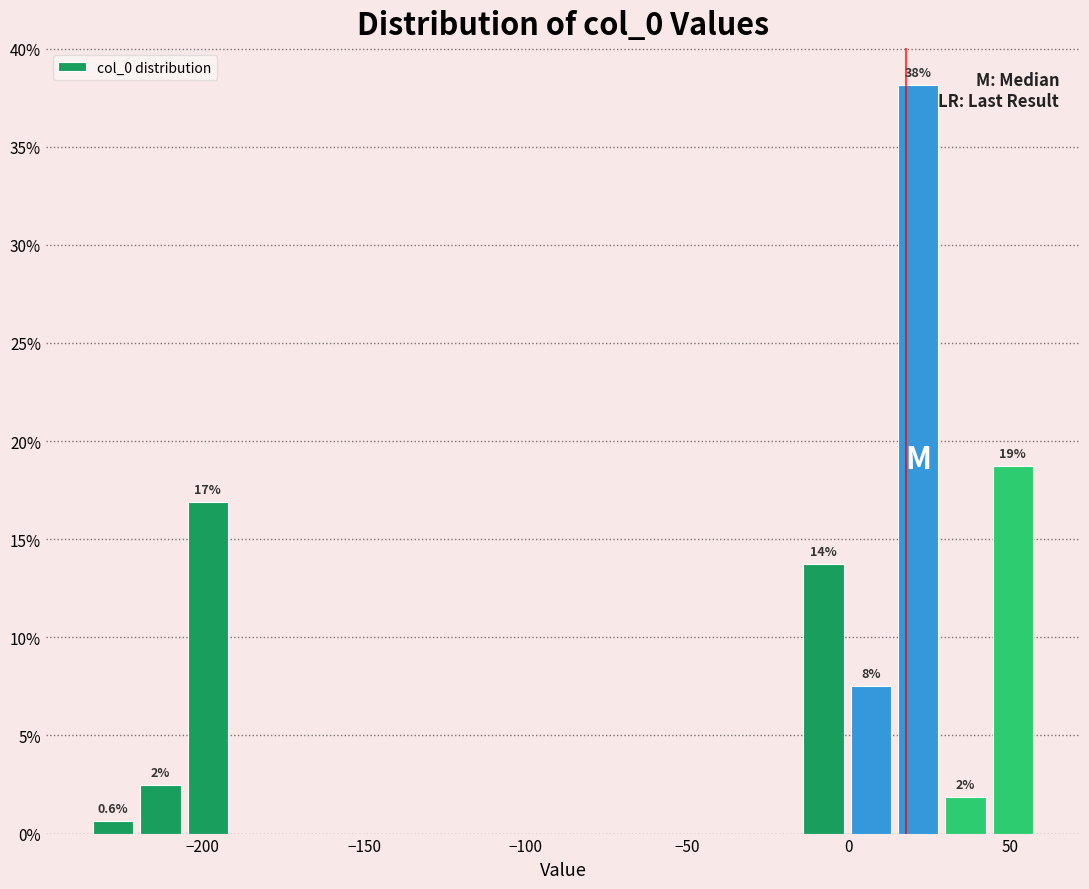

Around what value on the x-axis is the tallest bar? Give the approximate position of its centre, as read against the axis.

20